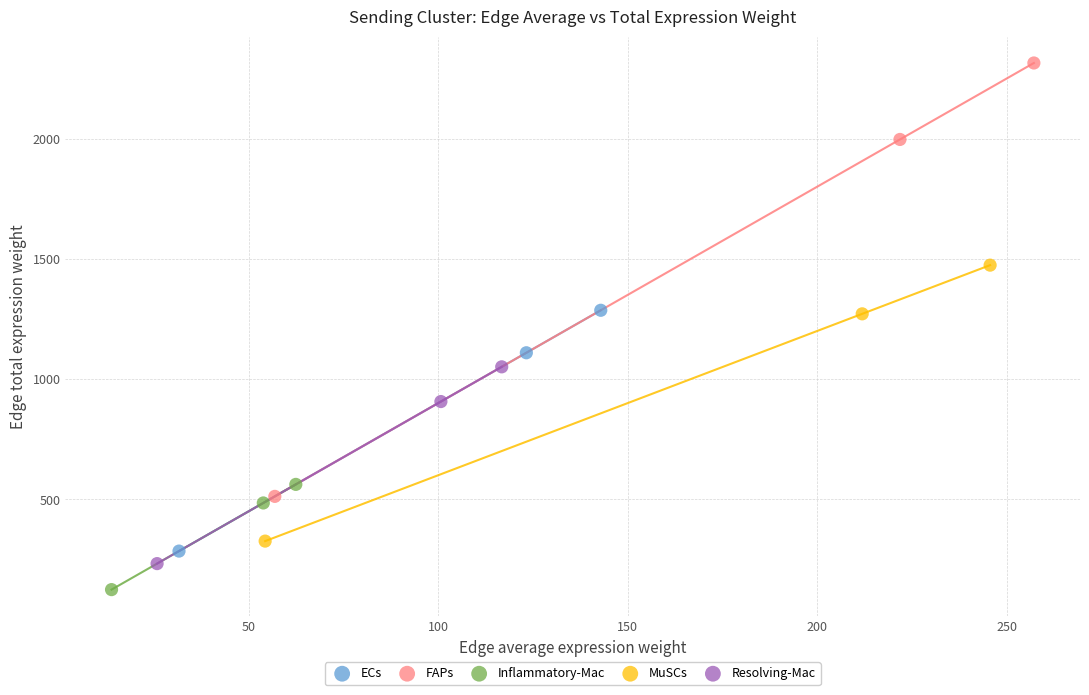

Which series contains the lowest Y value?

Inflammatory-Mac